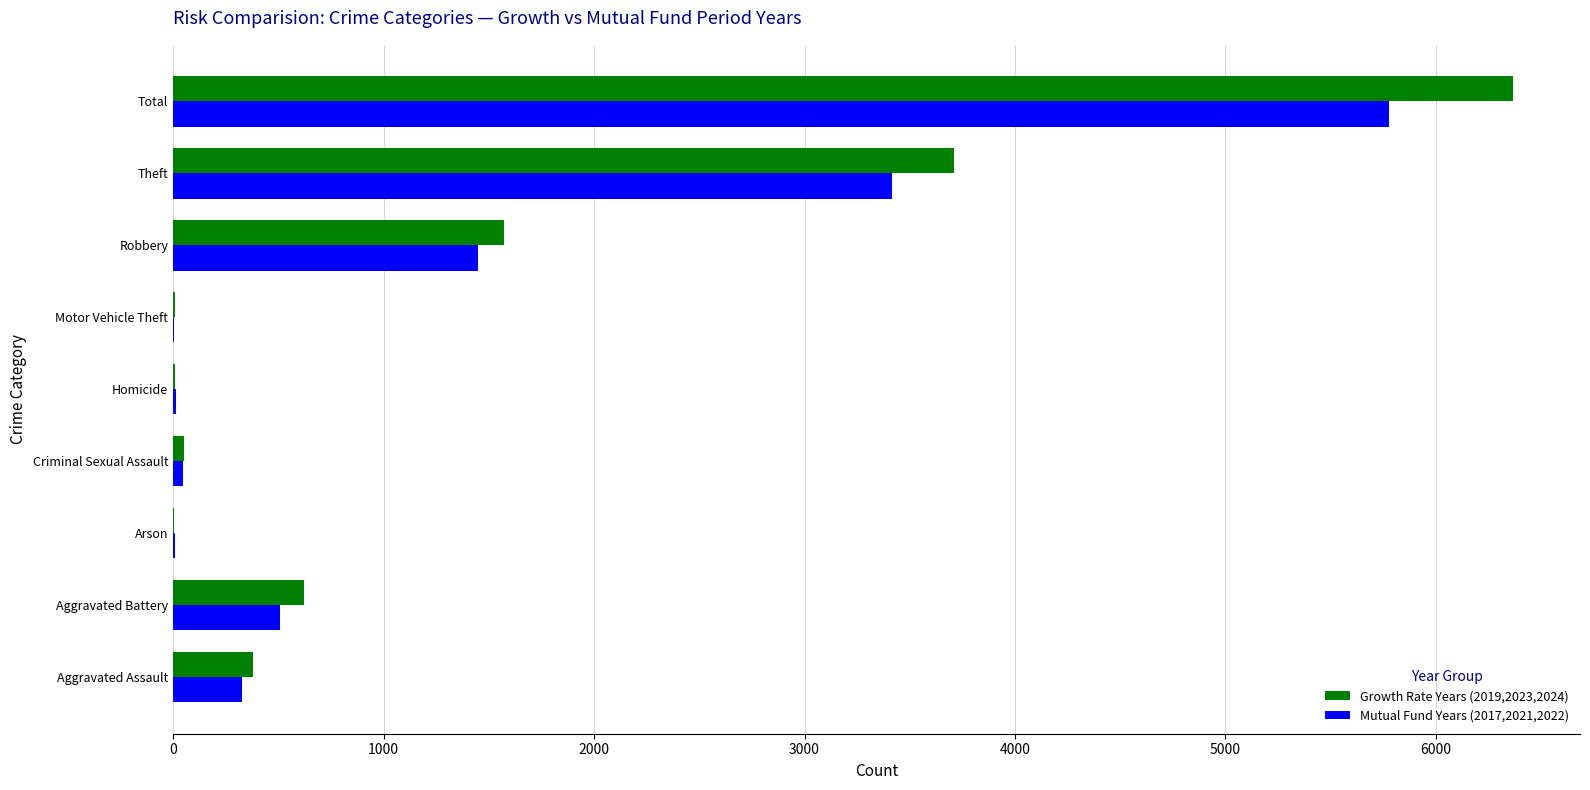

True or false: Growth Rate Years (2019,2023,2024) has a value of 829 at Robbery.

False